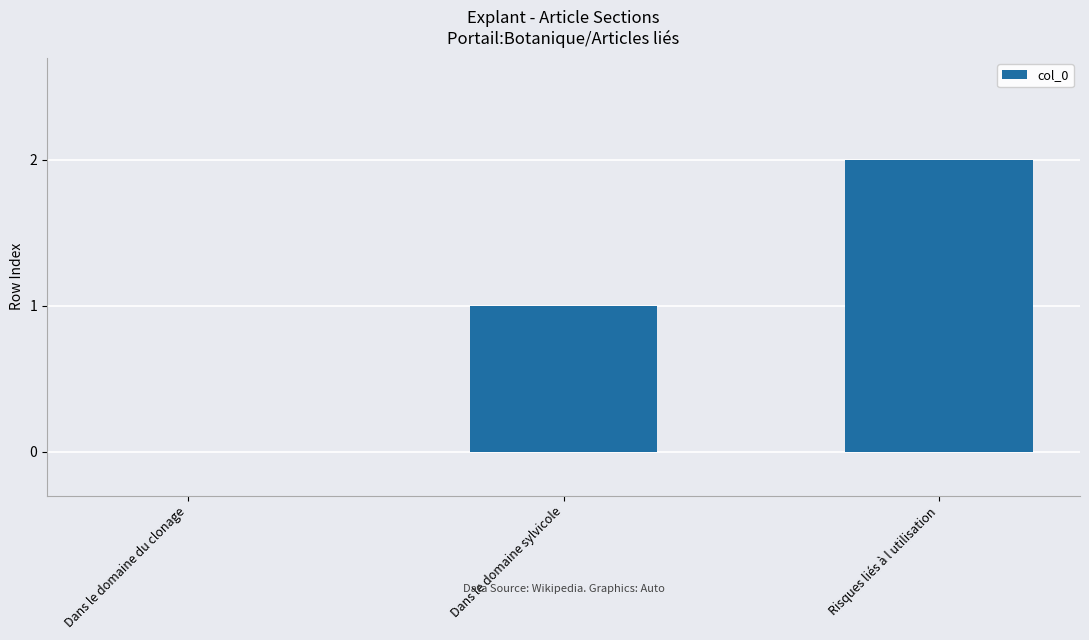

Which label corresponds to the largest value in the chart?

Risques liés à l utilisation